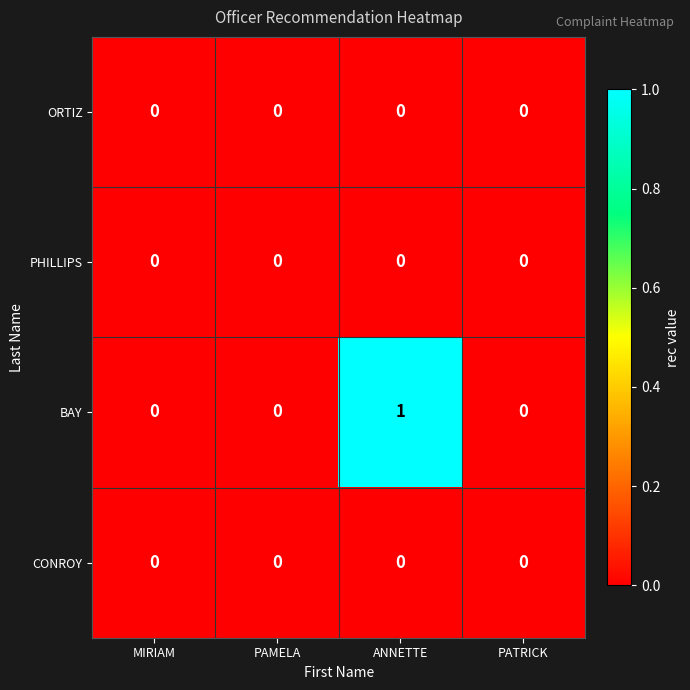

Count the BAY values in the range 0 to 1.

4